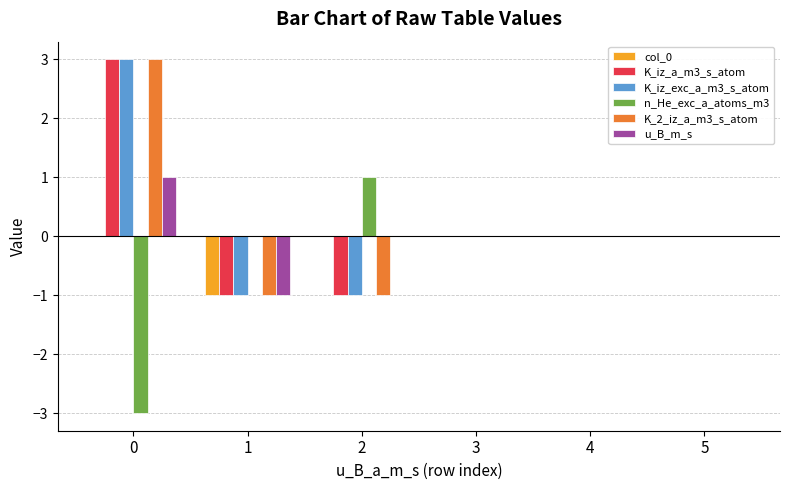

True or false: col_0 has a value of 1 at 5.

False